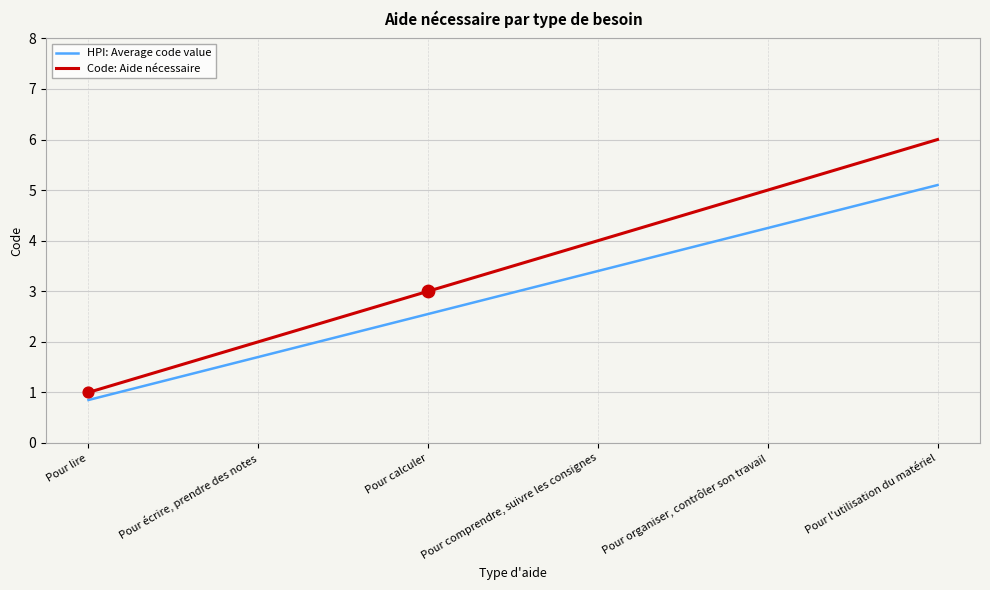

At which category is the sum across all series the highest?

Pour l'utilisation du matériel